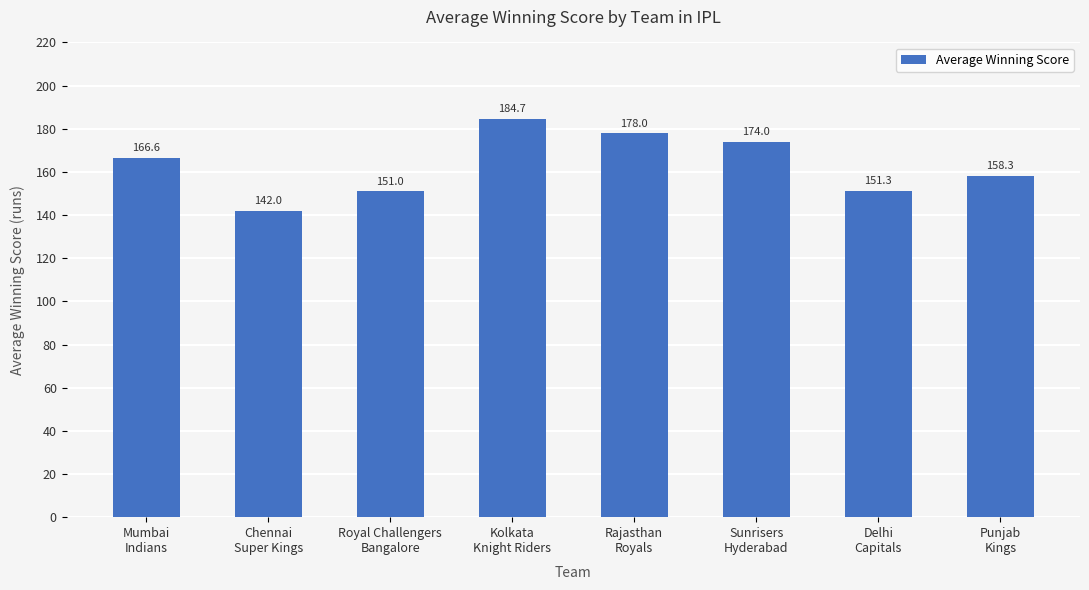

At which label is the value closest to 163?

Mumbai
Indians